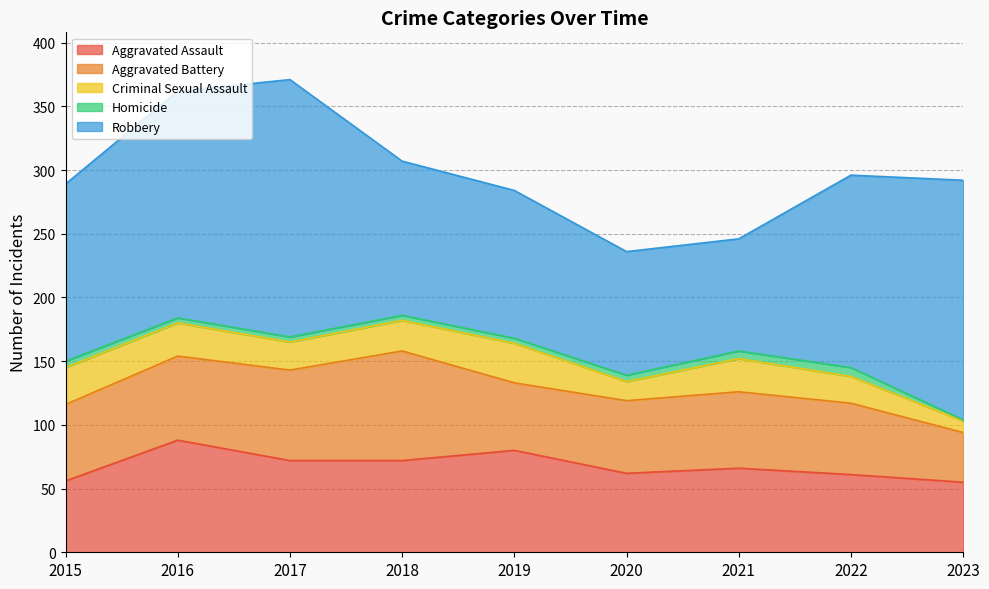

How many categories are shown in the chart?

9